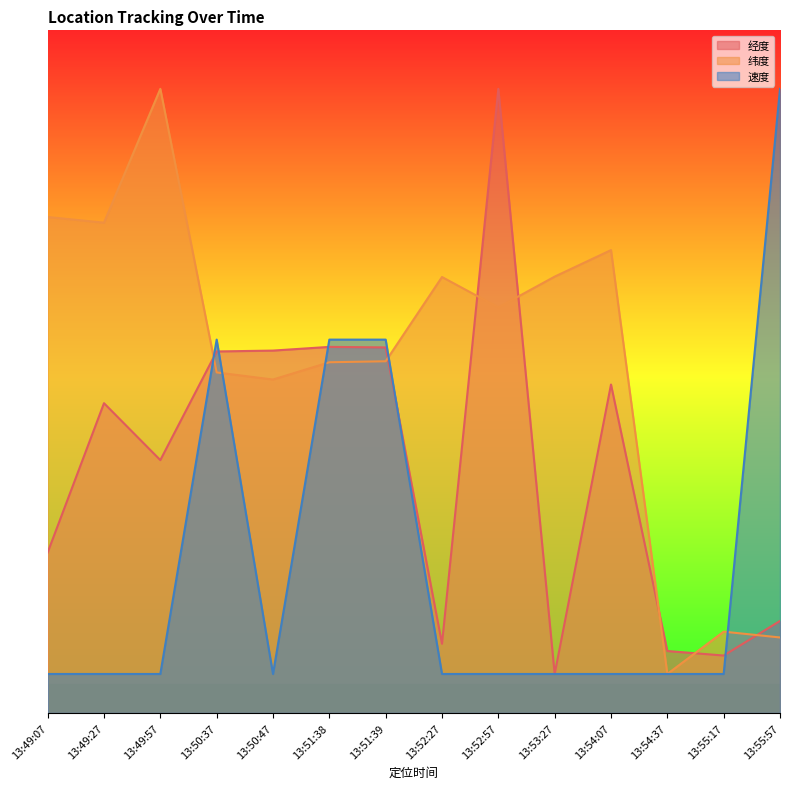

List the series in order of their peak value, lowest first.

经度, 纬度, 速度